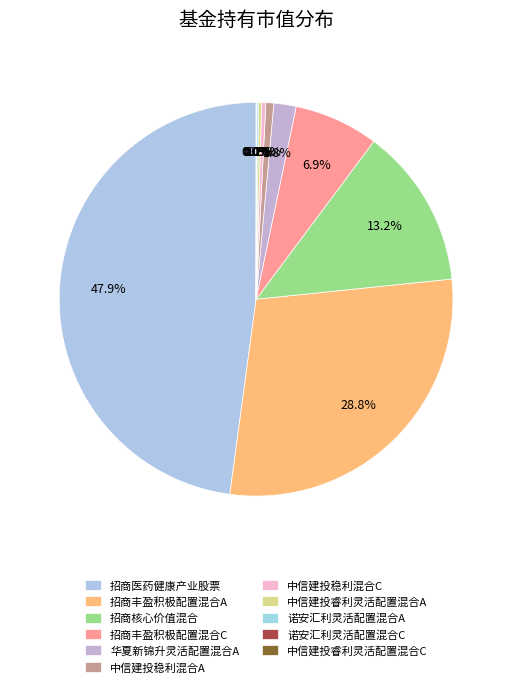

To the nearest percent, what is the difference between the largest and smallest slice percentages?

48%